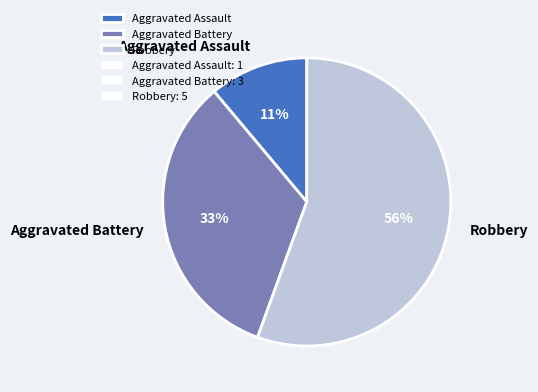

The Aggravated Battery slice represents 27% of the pie. True or false?

False